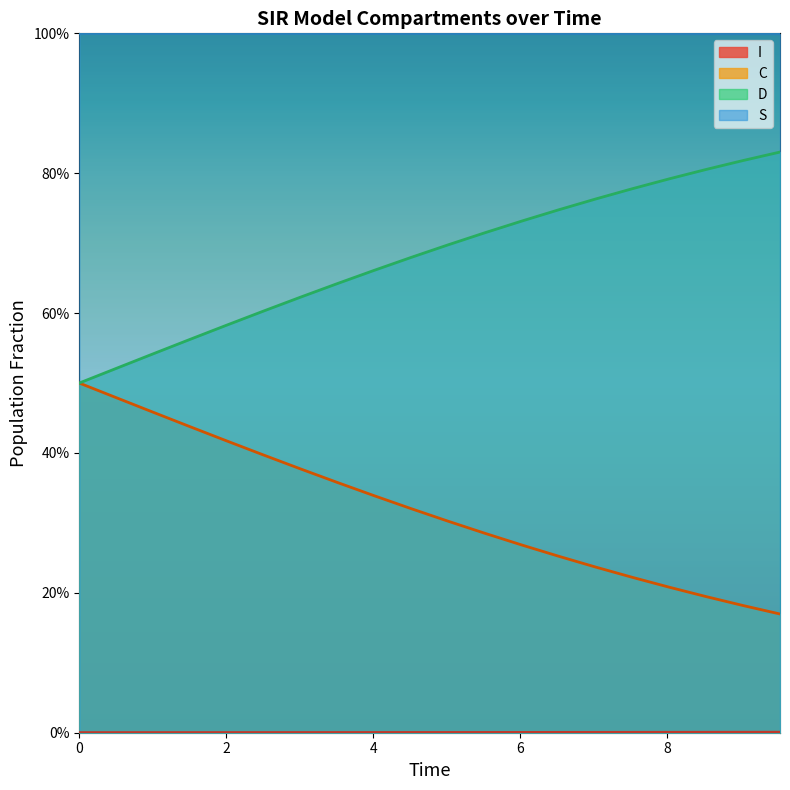

List the series in order of their overall mean, lowest first.

I, C, D, S